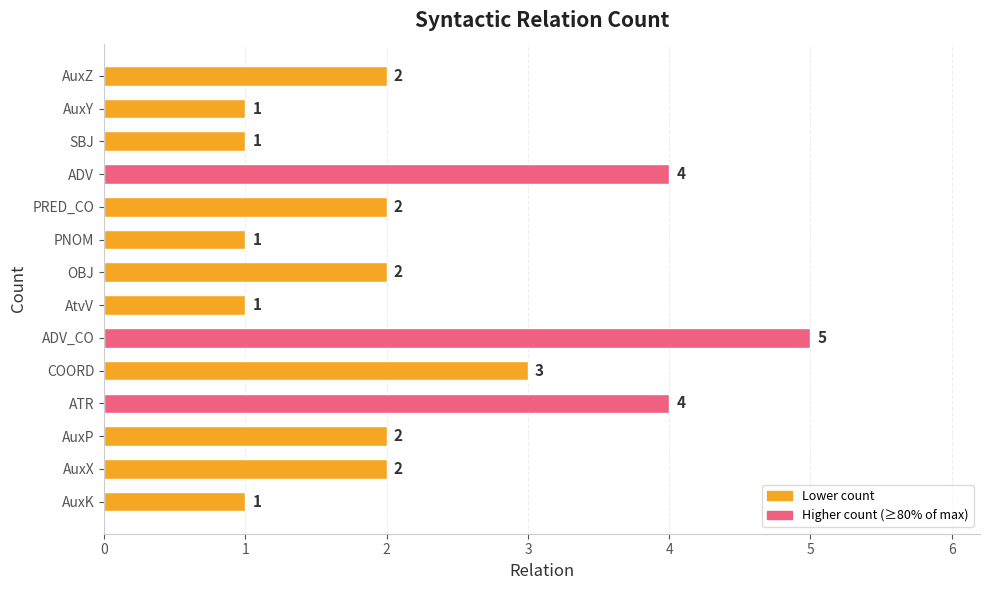

Count the number of categories in the chart.

14